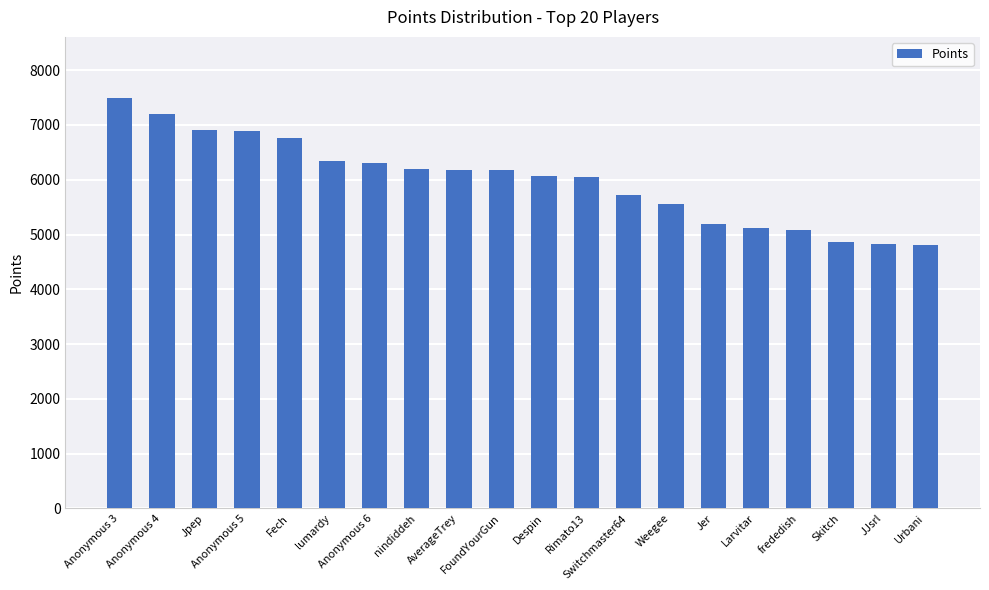

What is the sum of all values?

119690